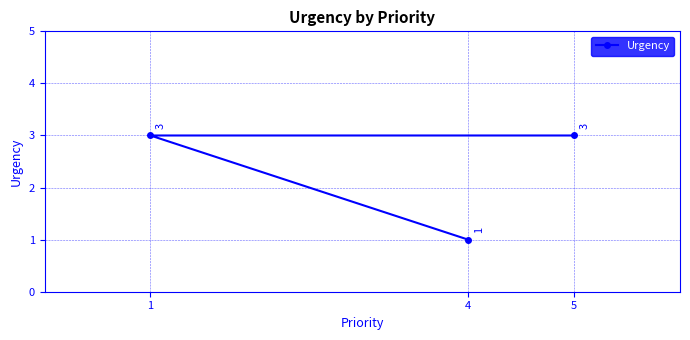

What is the change in value from 1 to 4?

-2